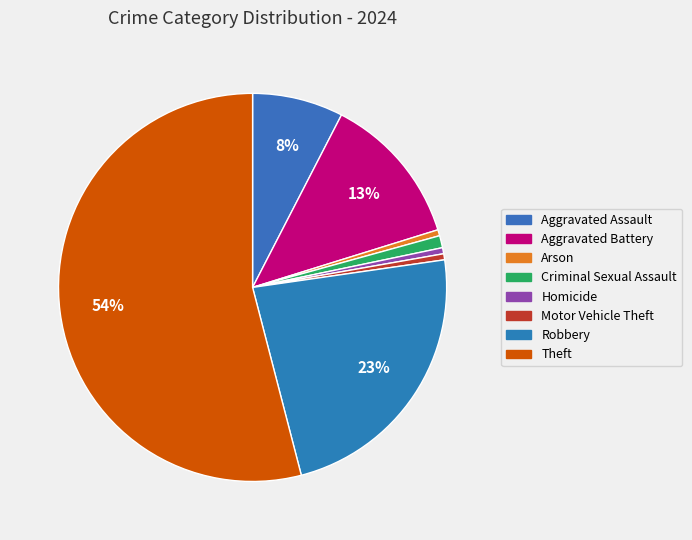

How many slices are in this pie chart?

8